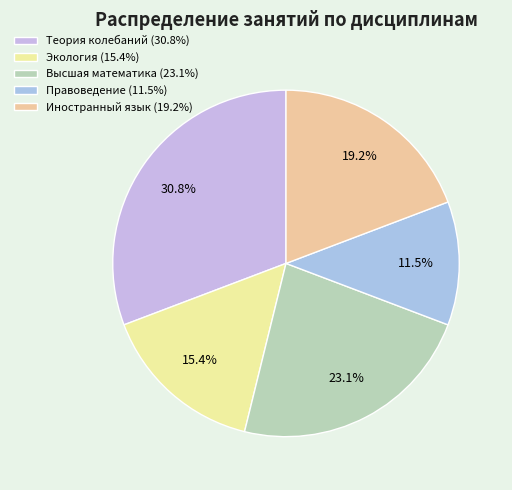

To the nearest percent, what is the average slice percentage?

20%